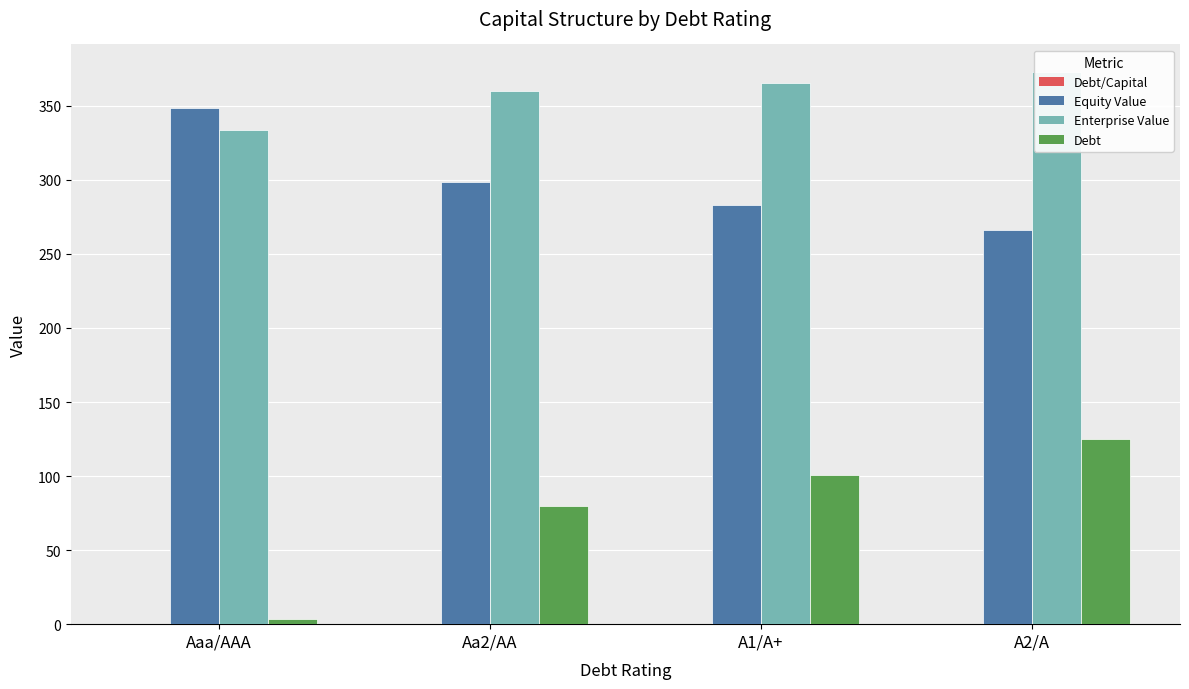

Count the number of categories in the chart.

4